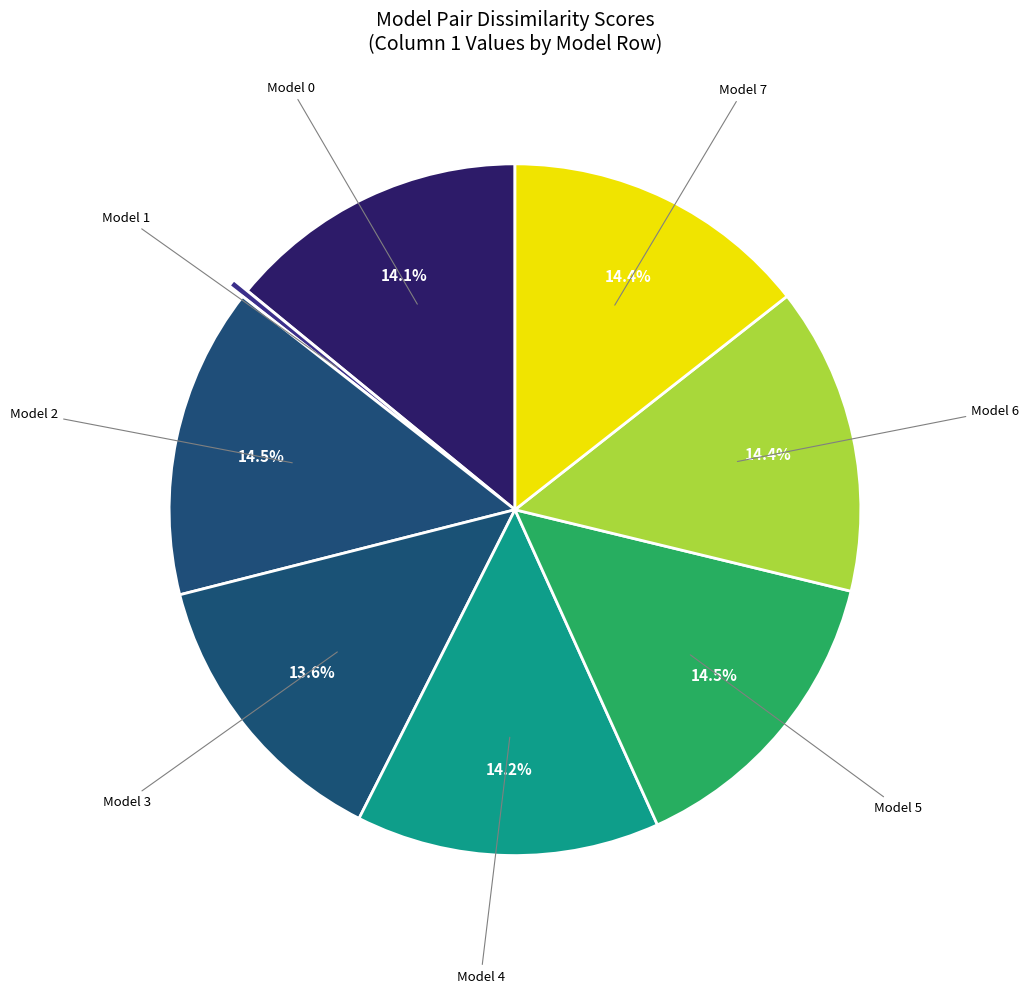

Count the number of slices in the pie.

8